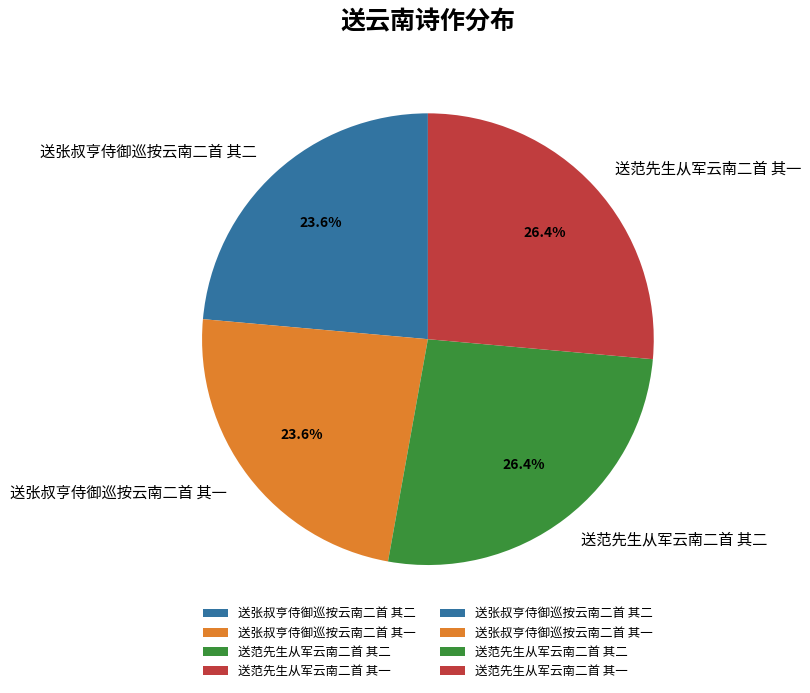

What is the total percentage of 送范先生从军云南二首 其一 and 送张叔亨侍御巡按云南二首 其一?

50.0%